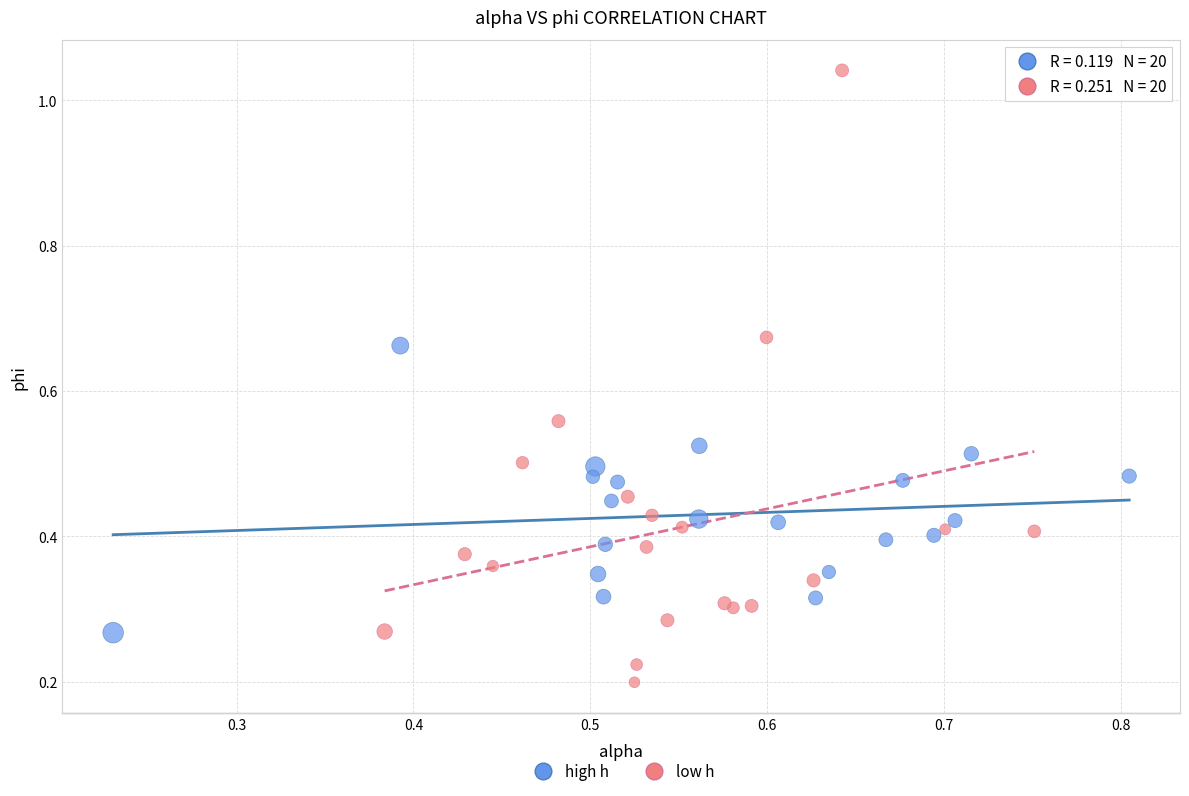

Which series has the largest Y range (max minus min)?

low h